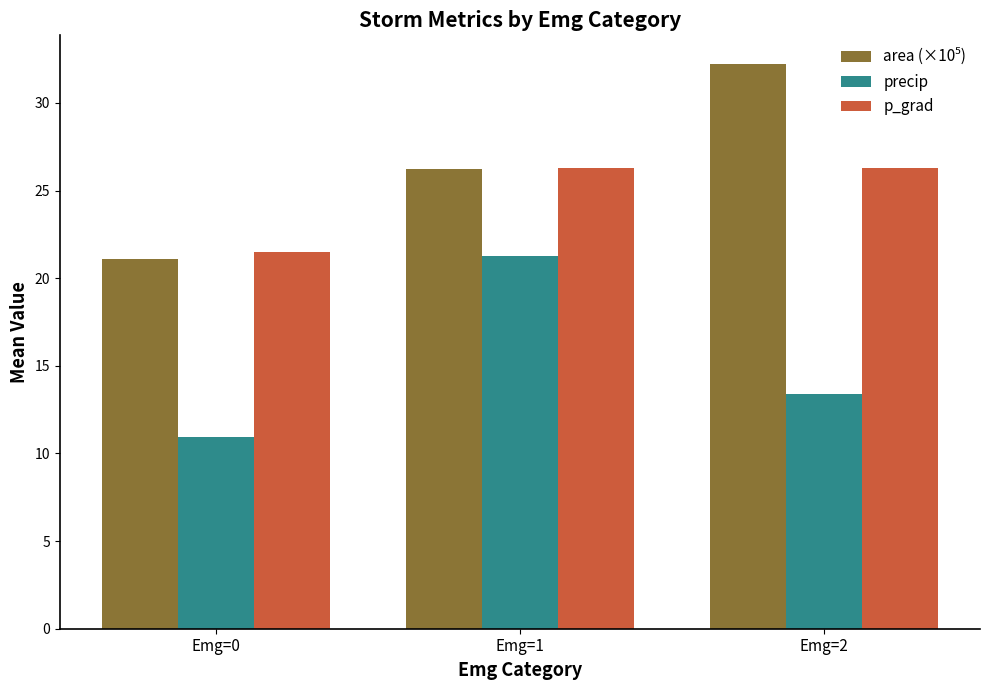

At how many categories does at least one series exceed 27?

1